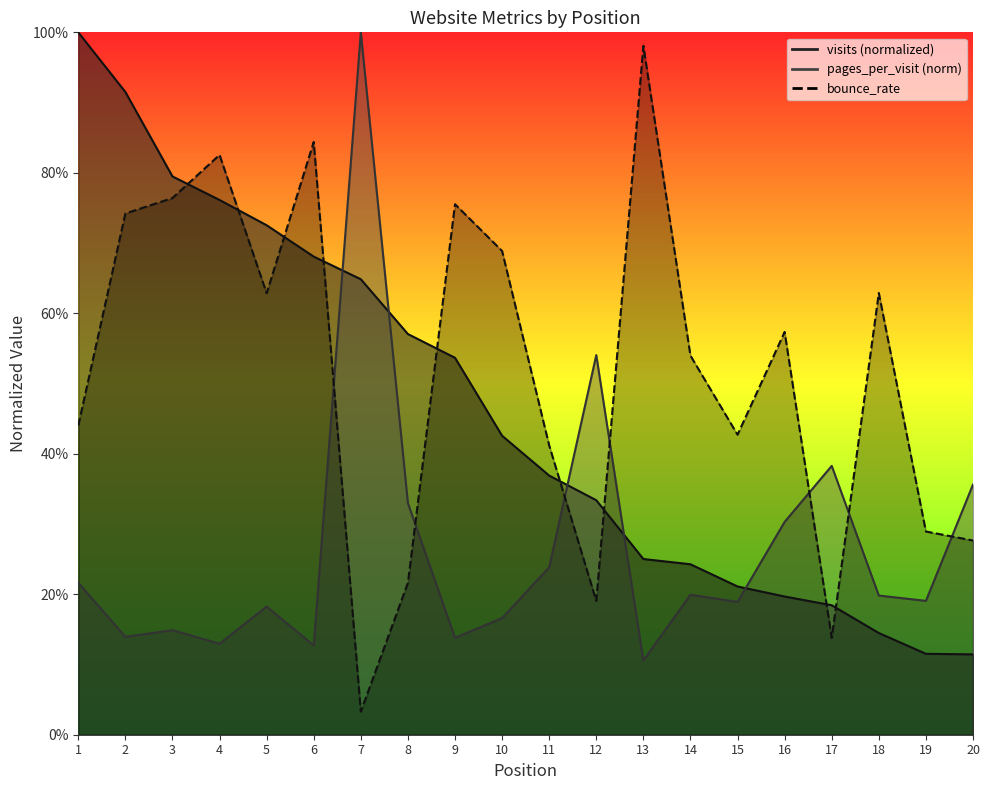

At how many categories does at least one series exceed 0?

20